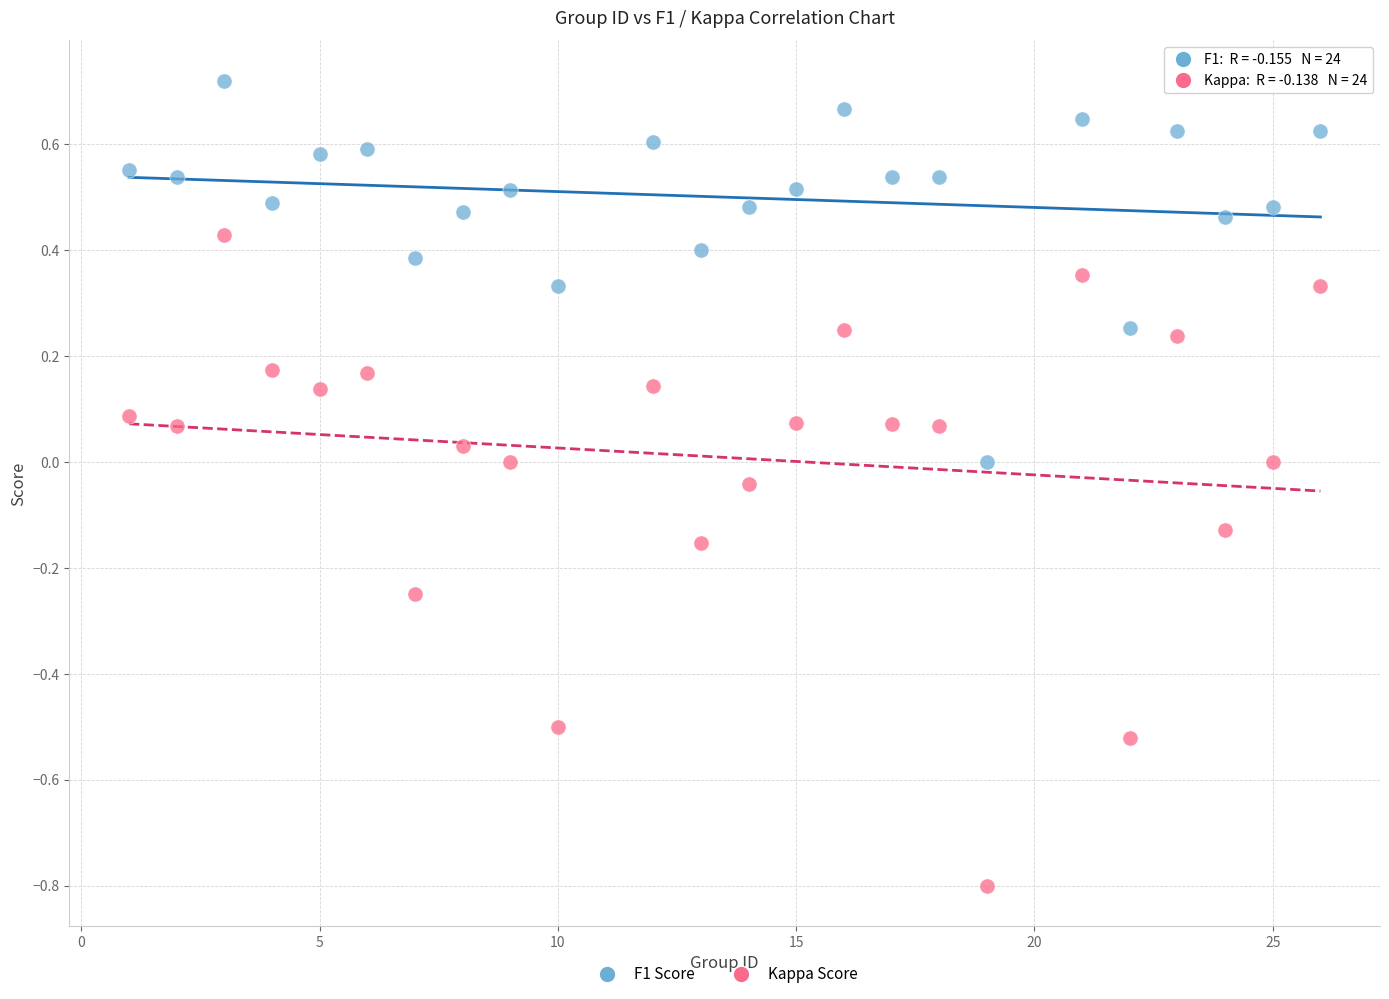

Which series has the widest spread of Y values?

Kappa Score